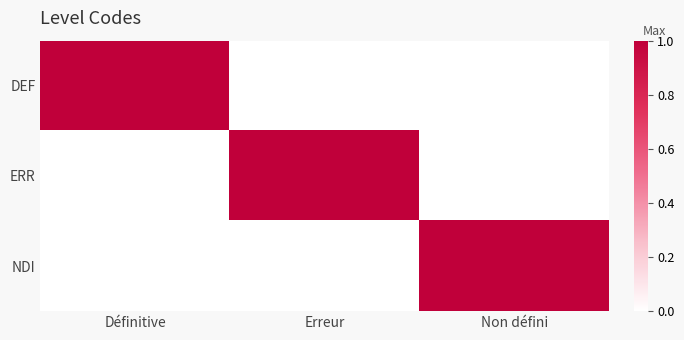

Rank the series at Erreur from lowest to highest value.

DEF, NDI, ERR